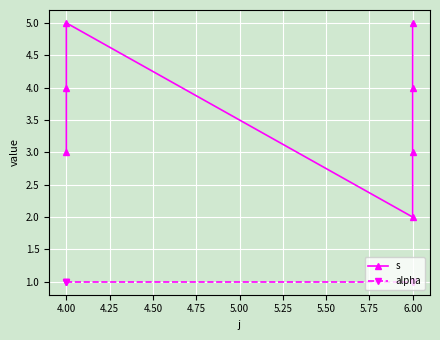

The alpha series shows 1 at 6.00. True or false?

True